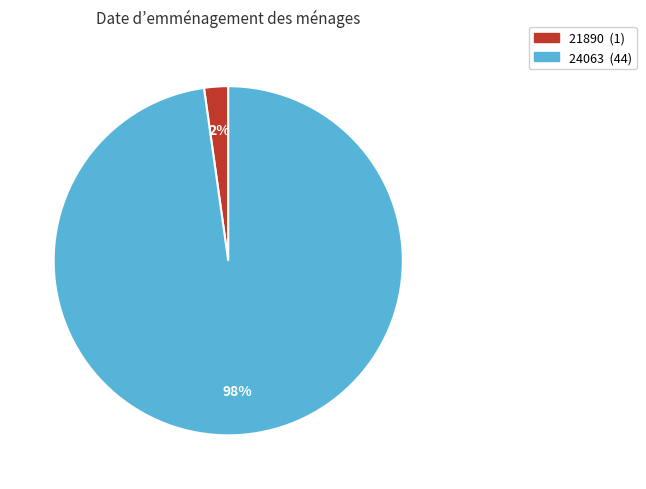

True or false: 24063 accounts for 87% of the total.

False